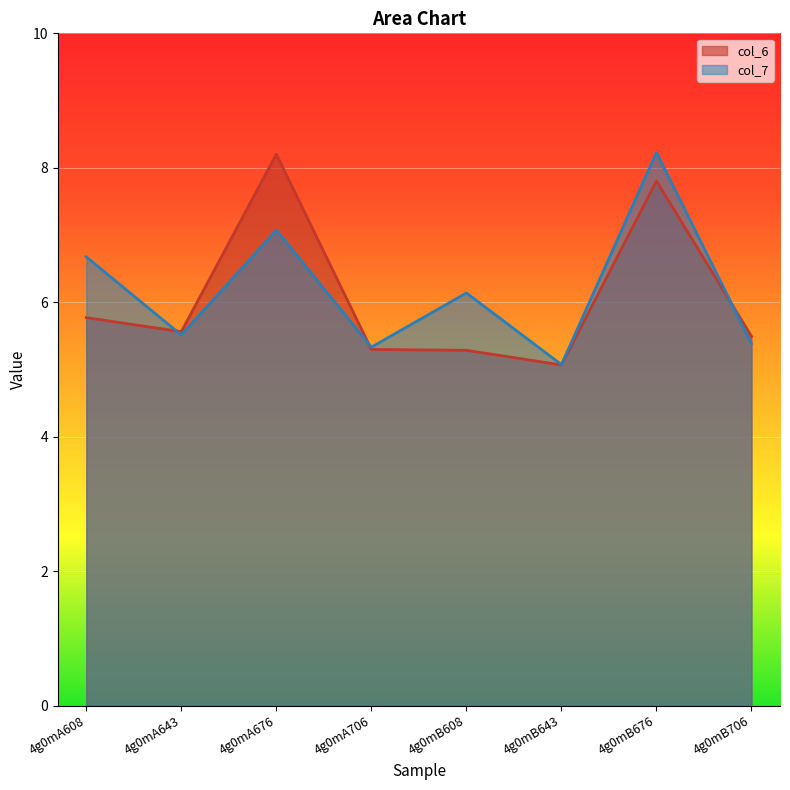

How many values in the col_7 series are below 6?

4